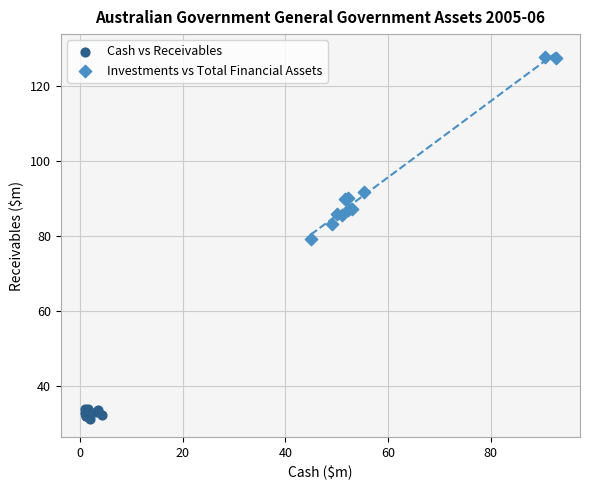

Which series reaches the maximum Y coordinate?

Investments vs Total Financial Assets